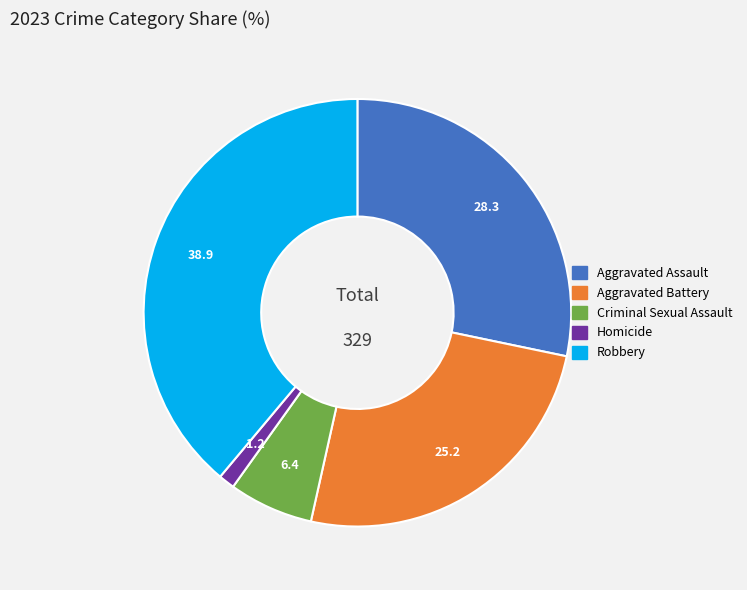

Which slice is the largest?

Robbery